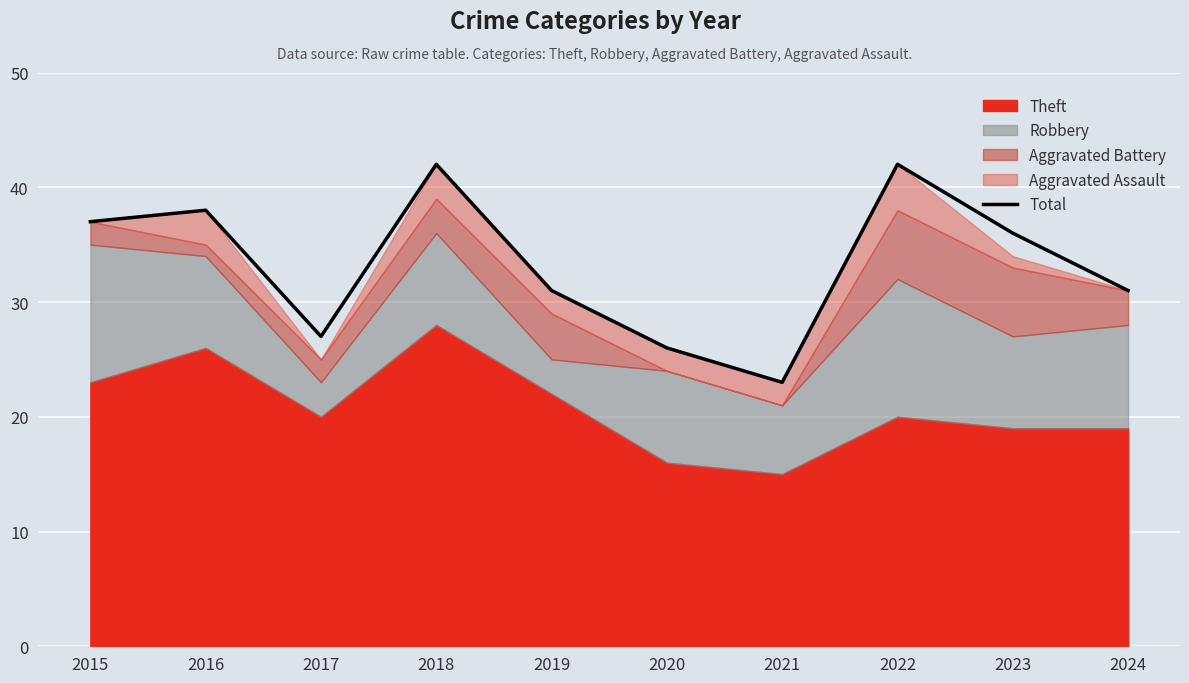

How many values are below 36?

5